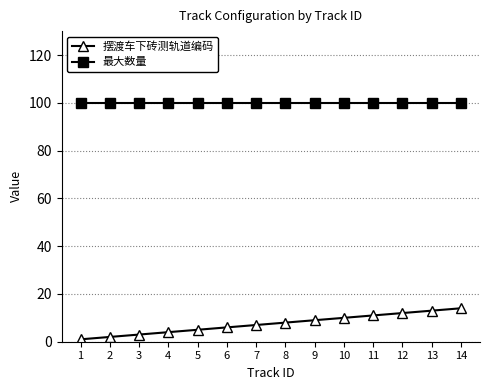

Which series has the largest range (max minus min)?

摆渡车下砖测轨道编码